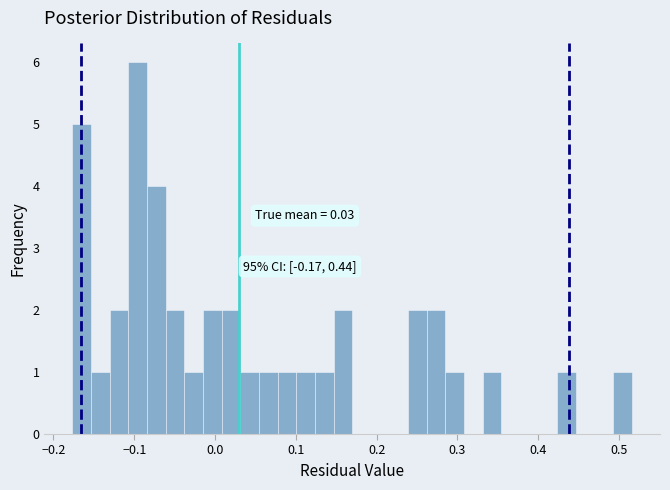

Around what value on the x-axis is the tallest bar? Give the approximate position of its centre, as read against the axis.

-0.10